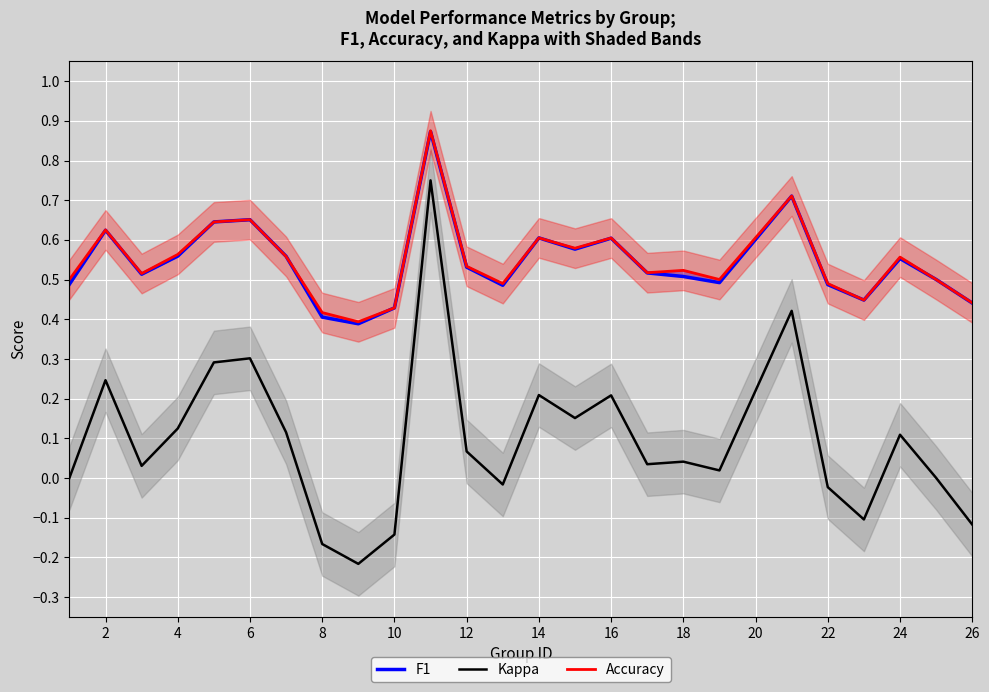

In Kappa, how many points are lower than both neighbors (excluding endpoints)?

7